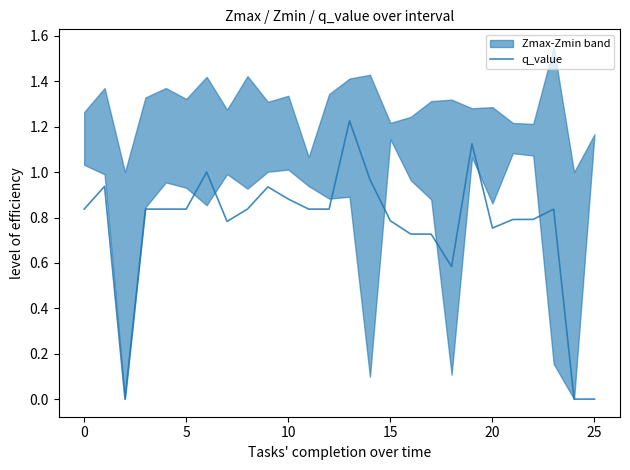

True or false: q_value has a value of -0.0 at 25.

True